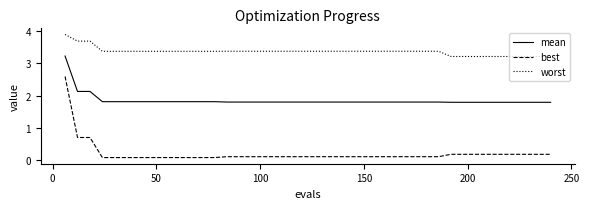

What is the maximum value shown in the chart?

3.9